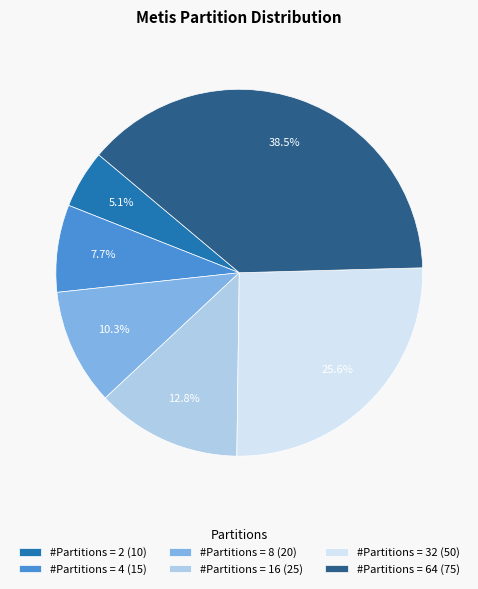

What percentage is NOT represented by #Partitions = 8?

89.7%